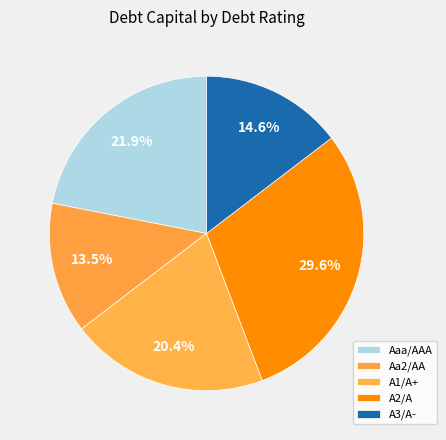

Which category has the biggest portion of the pie?

A2/A